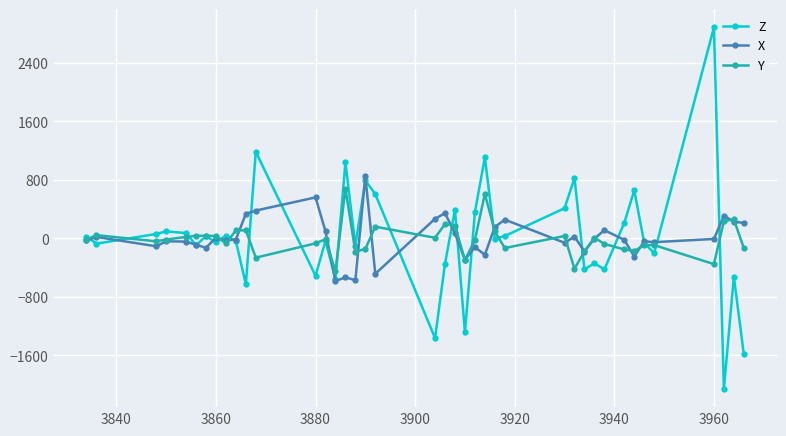

How many distinct data groups are displayed?

3